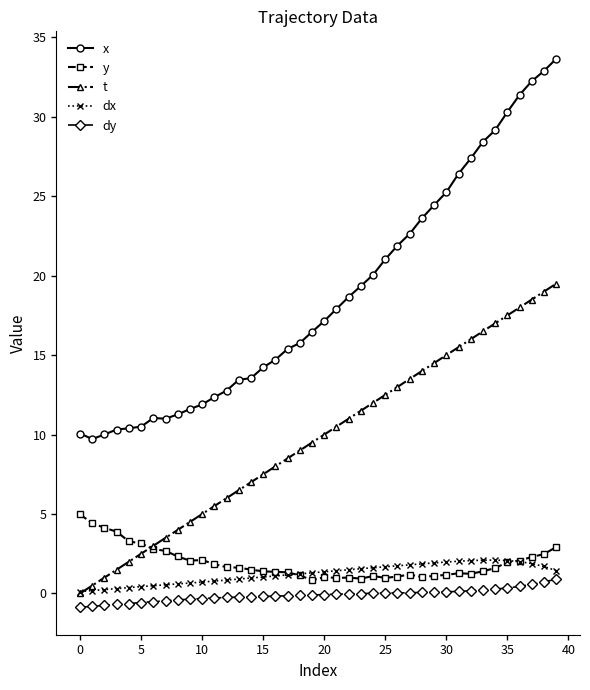

True or false: dx and x intersect in this chart.

False